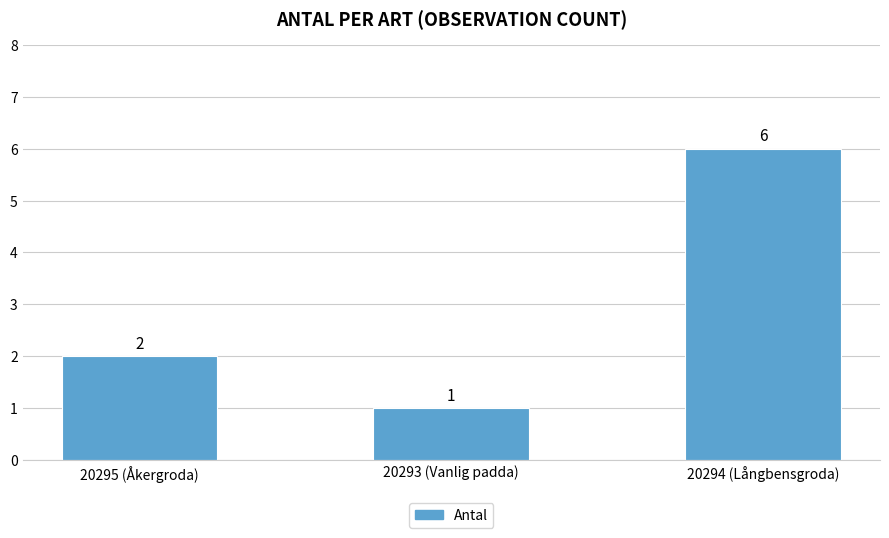

Count the values in the range 1 to 6.

3